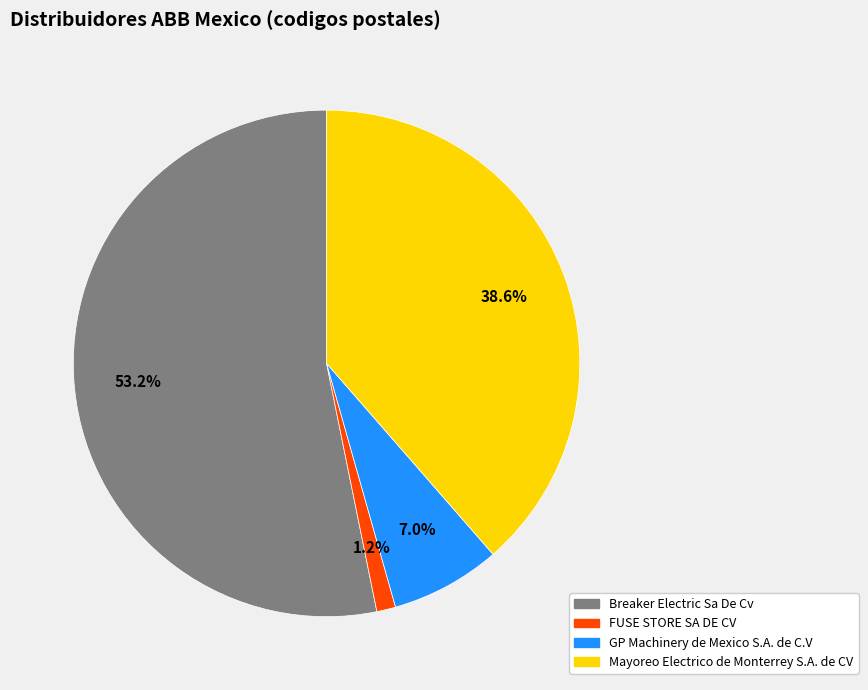

Is there any slice that represents more than half of the pie?

Yes